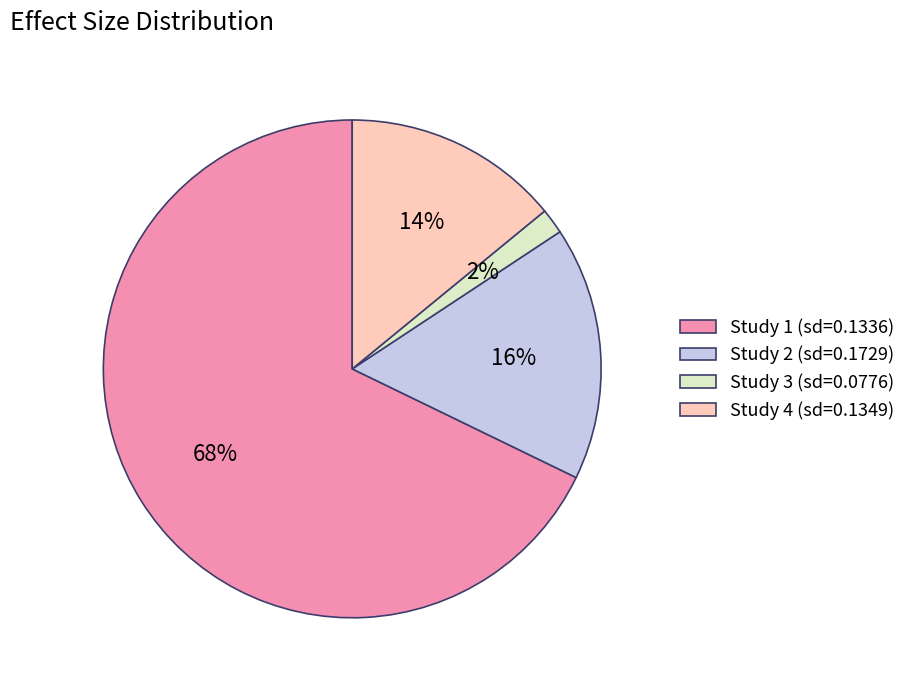

Between Study 4 (sd=0.1349) and Study 2 (sd=0.1729), which is larger?

Study 2 (sd=0.1729)